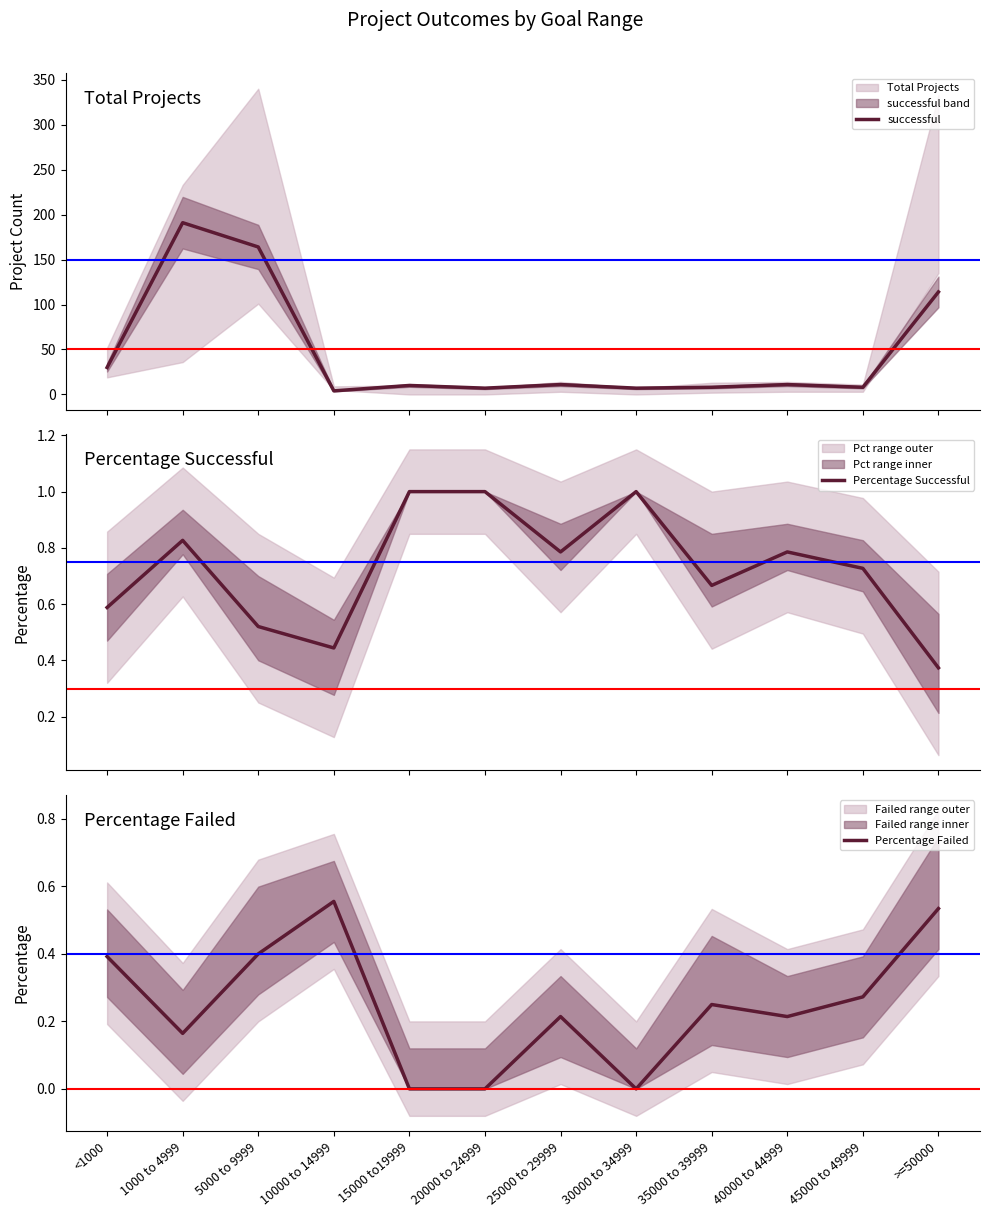

Between which two adjacent categories do Percentage Failed and Percentage Successful first intersect?

5000 to 9999 and 10000 to 14999